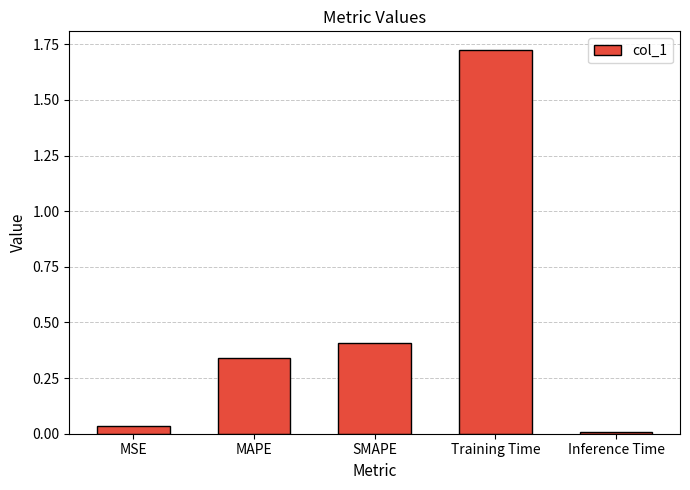

What is the average value?

0.5